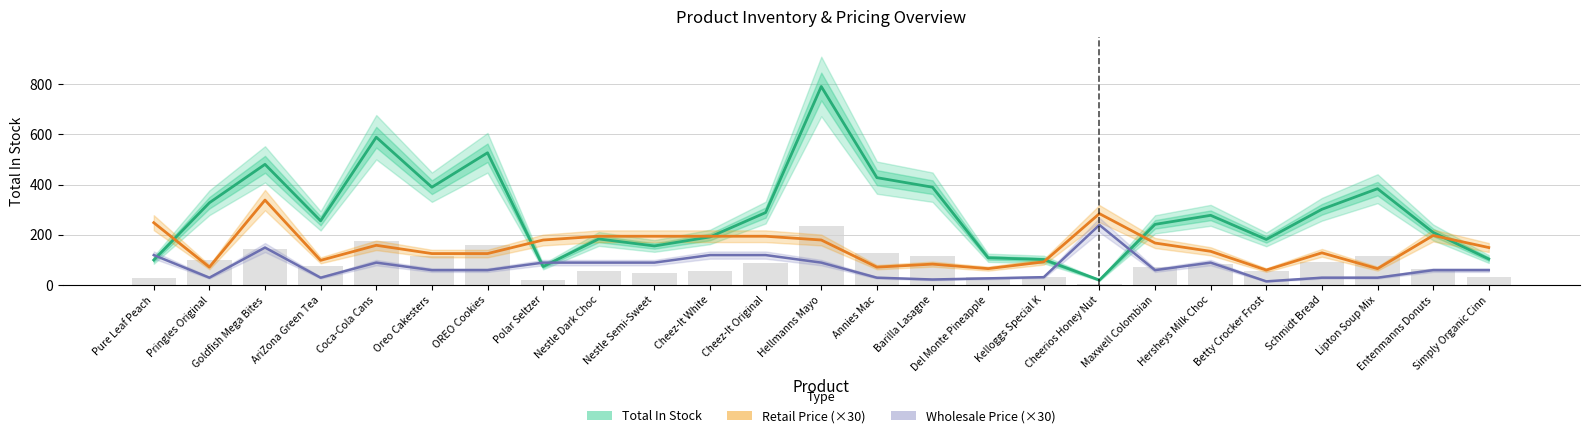

Is the value of Wholesale Price (×30) at AriZona Green Tea greater than the value of Total In Stock at Coca-Cola Cans?

No